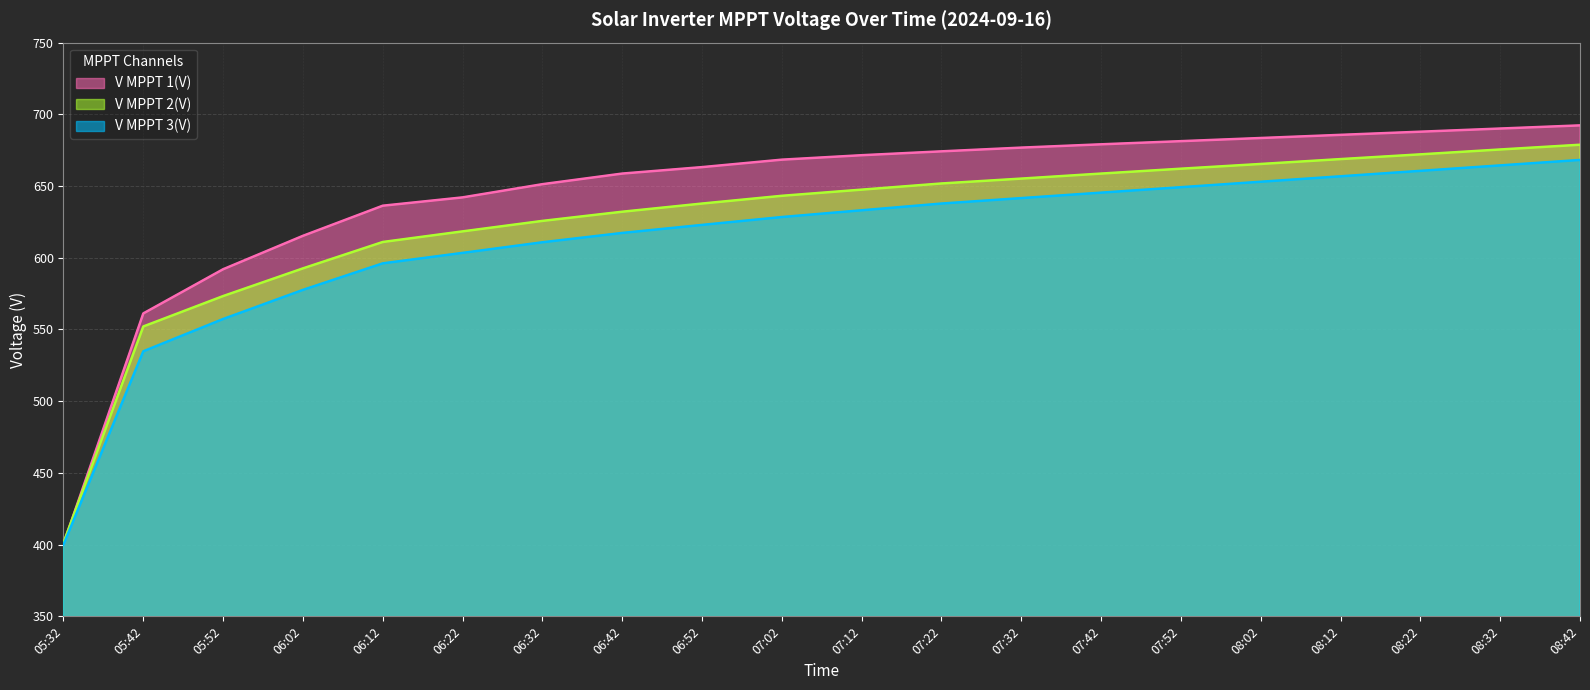

How many distinct data groups are displayed?

3